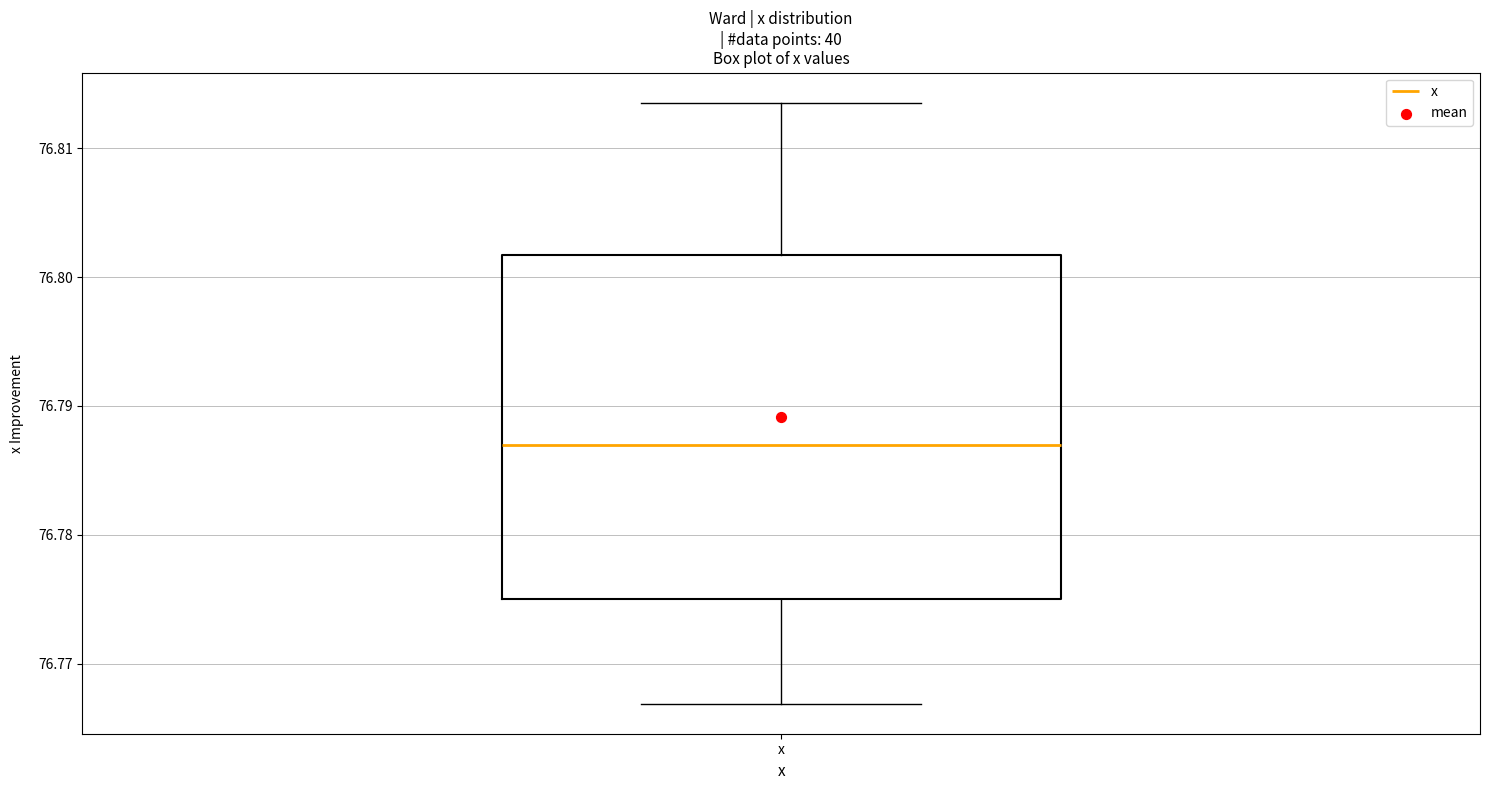

Where does the median line of the box for x sit on the y-axis? The values are not printed on the chart, so give them approximately, as read against the axis.

76.787